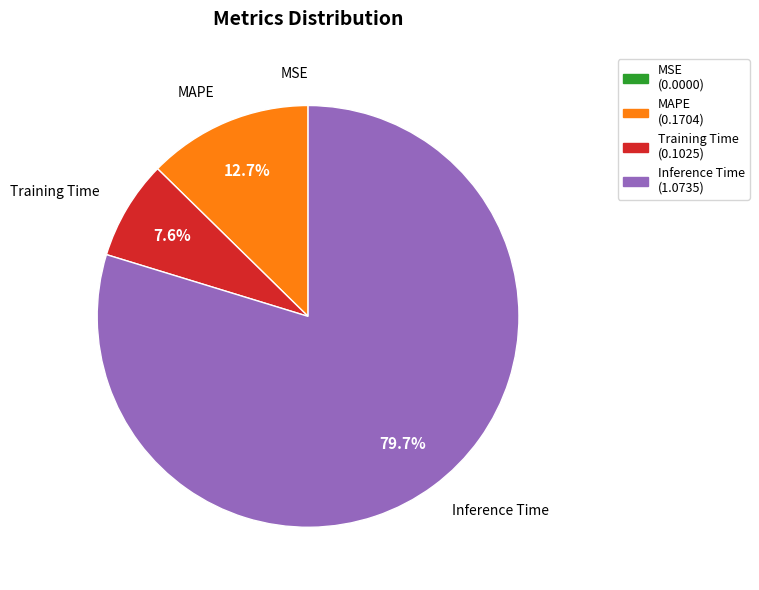

Does any single category account for the majority?

Yes